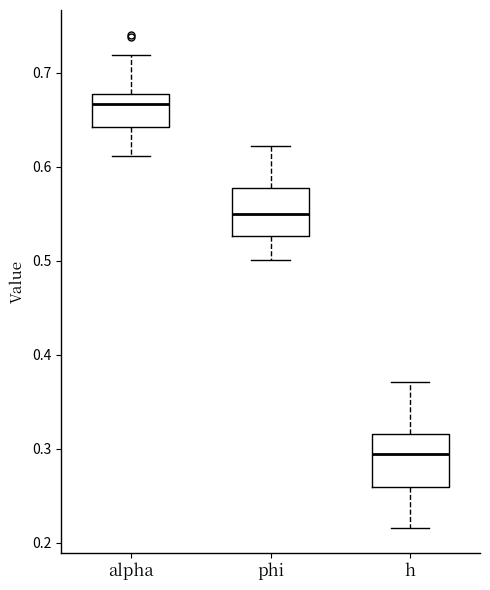

Reading left to right, read every box against the y-axis: the position of its median line, the range the box covers, and the ends of its whiskers. The values are not printed on the chart, so give them approximately, as read against the axis.

alpha: median 0.67, box 0.64 to 0.68, whiskers 0.61 to 0.72
phi: median 0.55, box 0.53 to 0.58, whiskers 0.50 to 0.62
h: median 0.29, box 0.26 to 0.32, whiskers 0.22 to 0.37